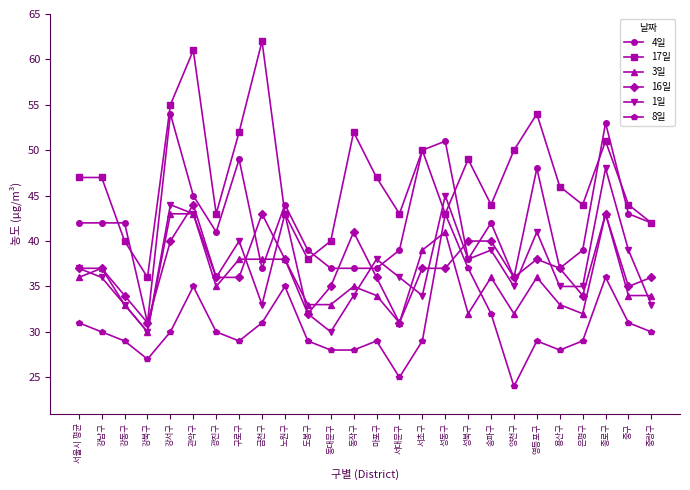

What is the maximum value for 1일?

48